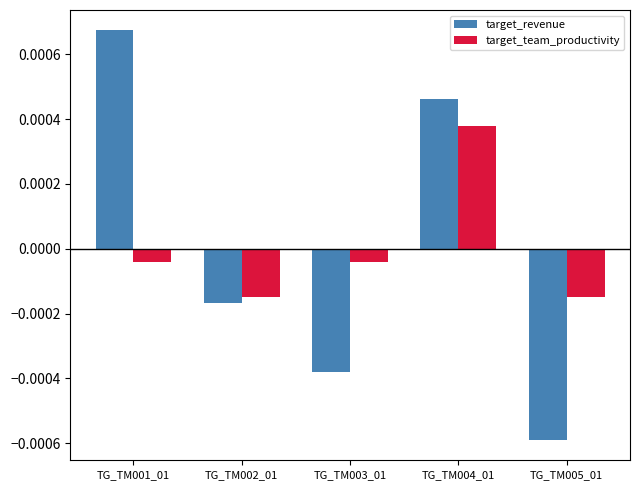

Which series has the largest range (max minus min)?

target_revenue